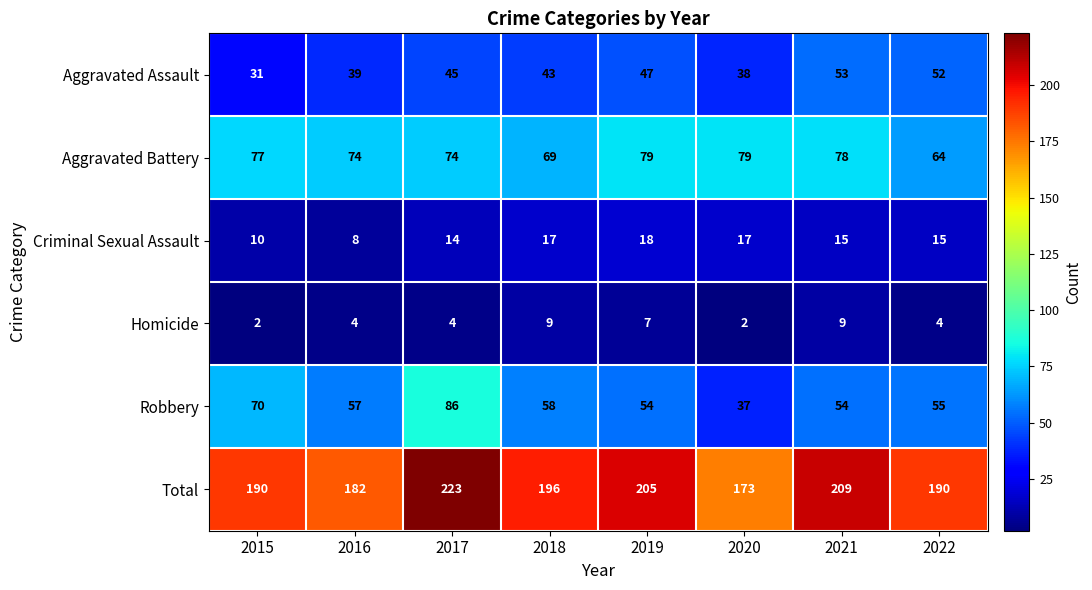

Count the number of categories in the chart.

8